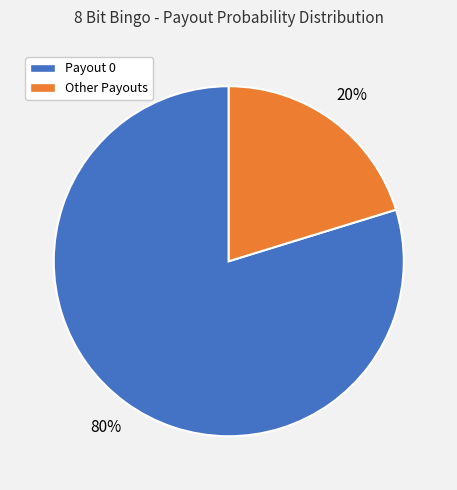

To the nearest percent, what is the average slice percentage?

50%